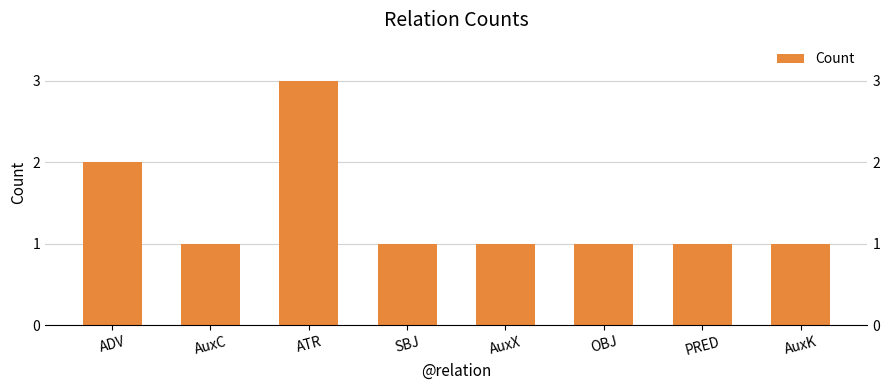

Read the value at AuxK.

1